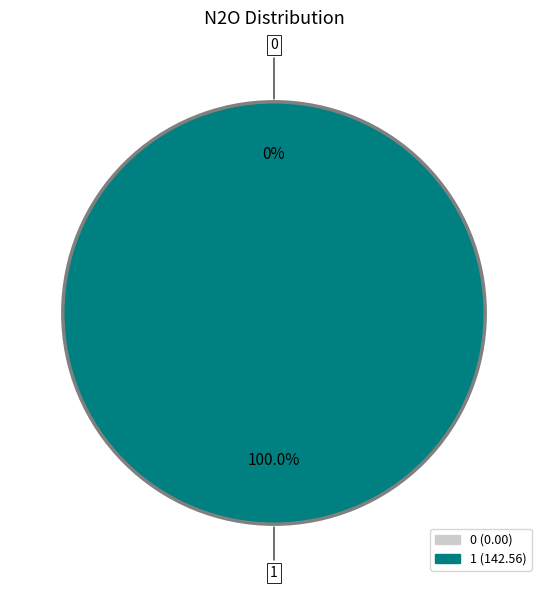

How many slices are in this pie chart?

2